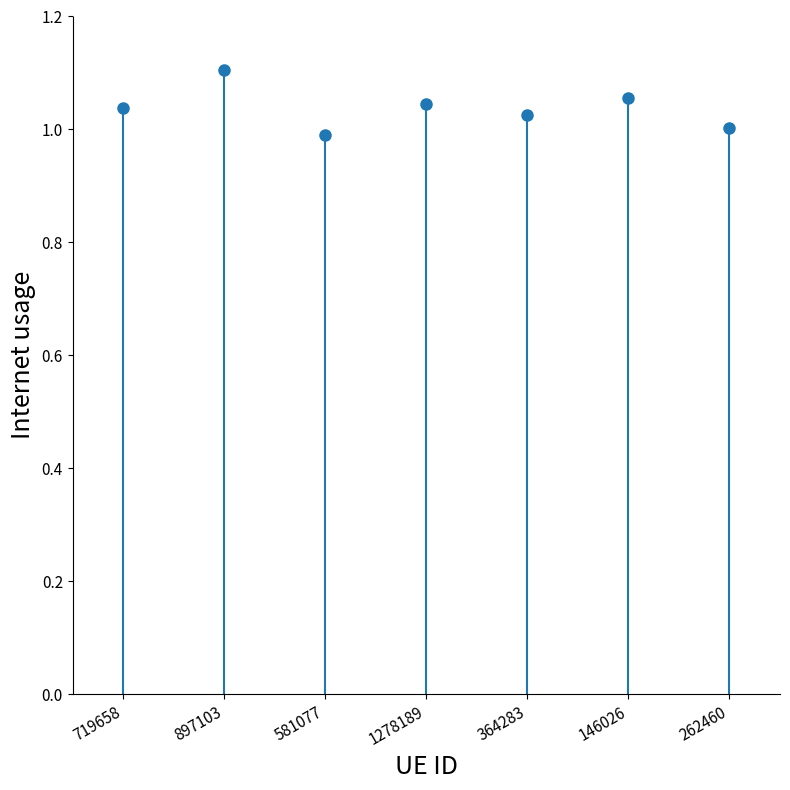

Rank the categories by value from lowest to highest.

581077, 262460, 364283, 719658, 1278189, 146026, 897103